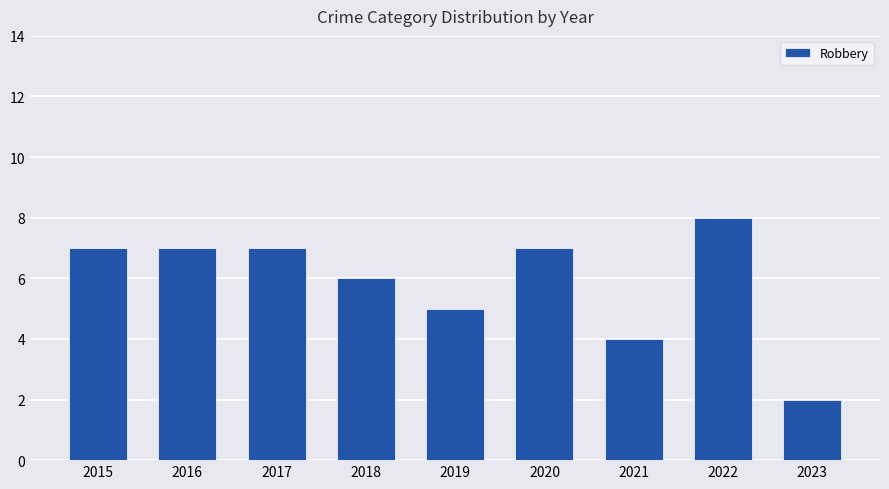

Reading left to right, list all the values displayed in this chart.

7	7	7	6	5	7	4	8	2